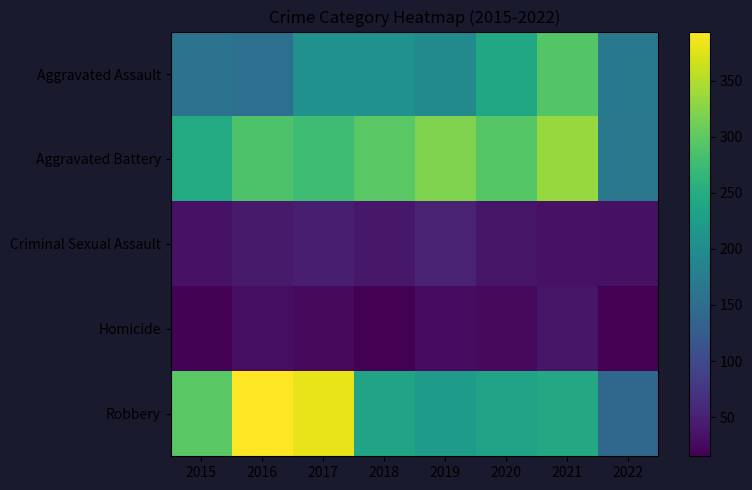

Between 2019 and 2020, which is larger?

2020